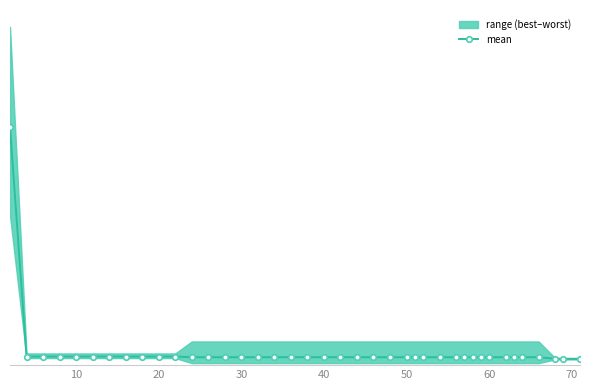

True or false: the data has more than 0 interior local peaks.

False